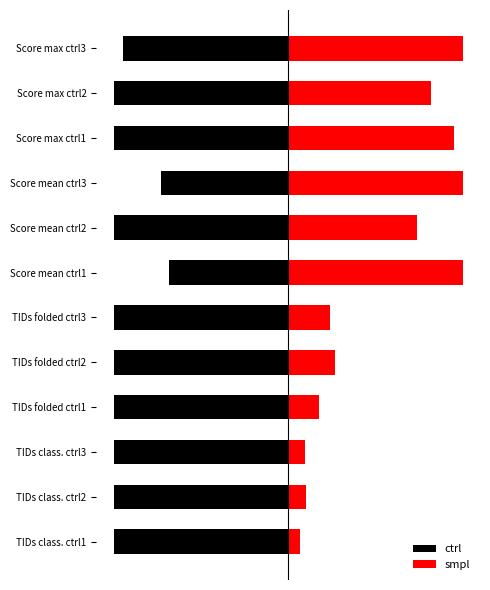

List the series in order of their overall mean, lowest first.

ctrl, smpl